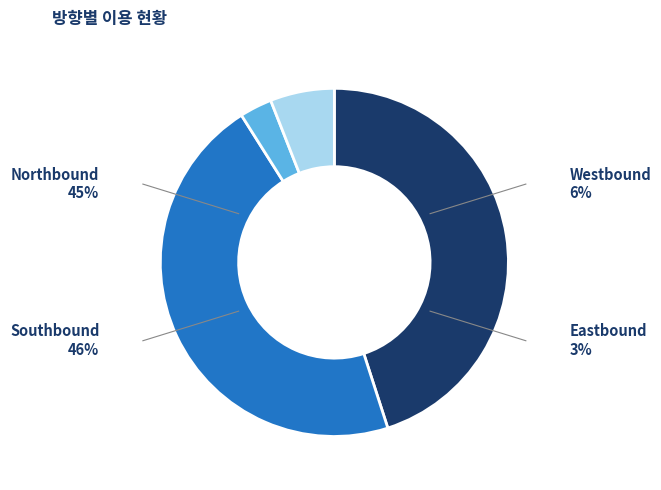

Which category has the smallest portion of the pie?

Eastbound